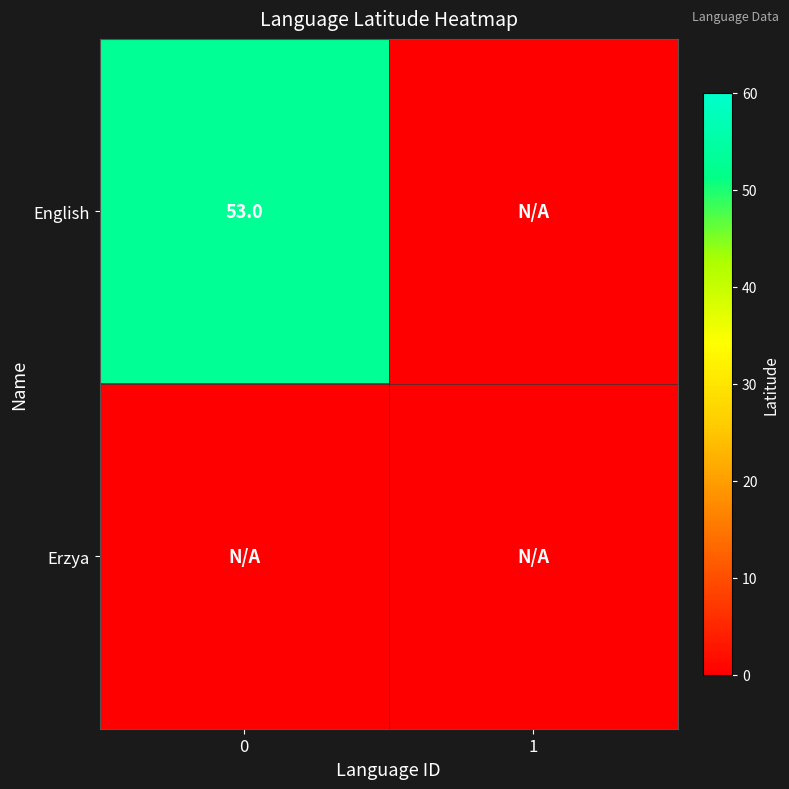

Is it true that English equals 76 at 0?

False